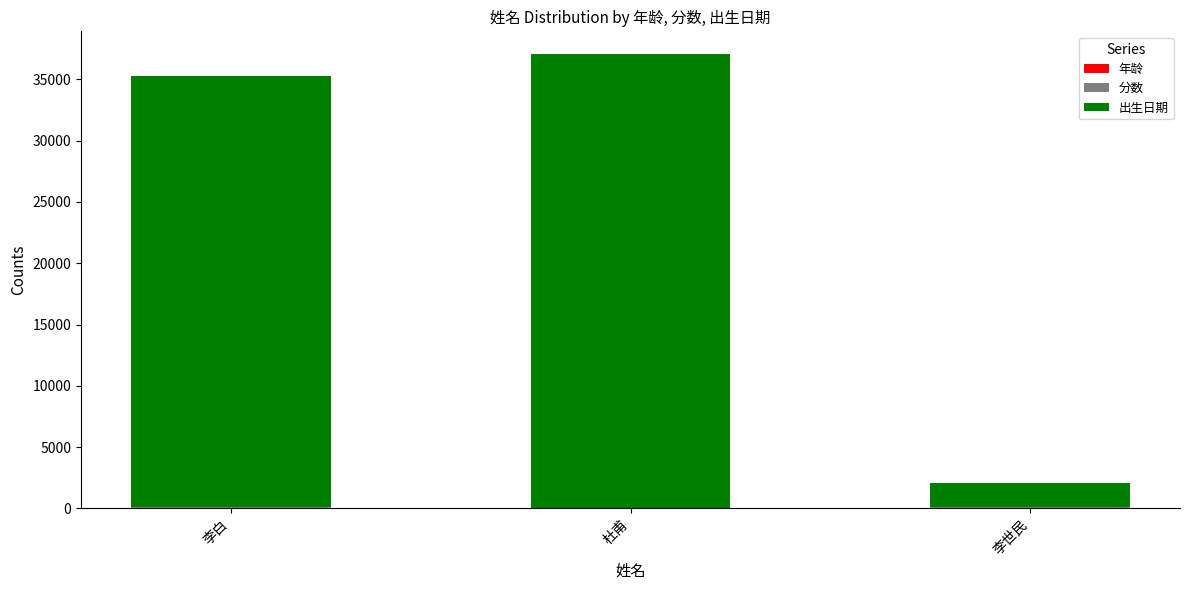

Does the chart contain stacked bars?

Yes